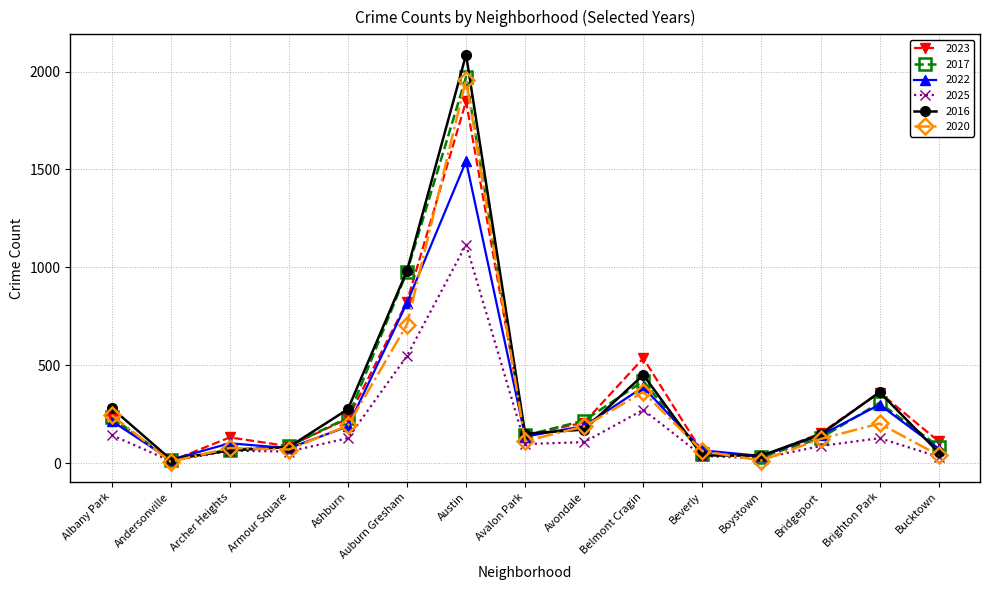

At which label is 2025 closest to 563?

Auburn Gresham